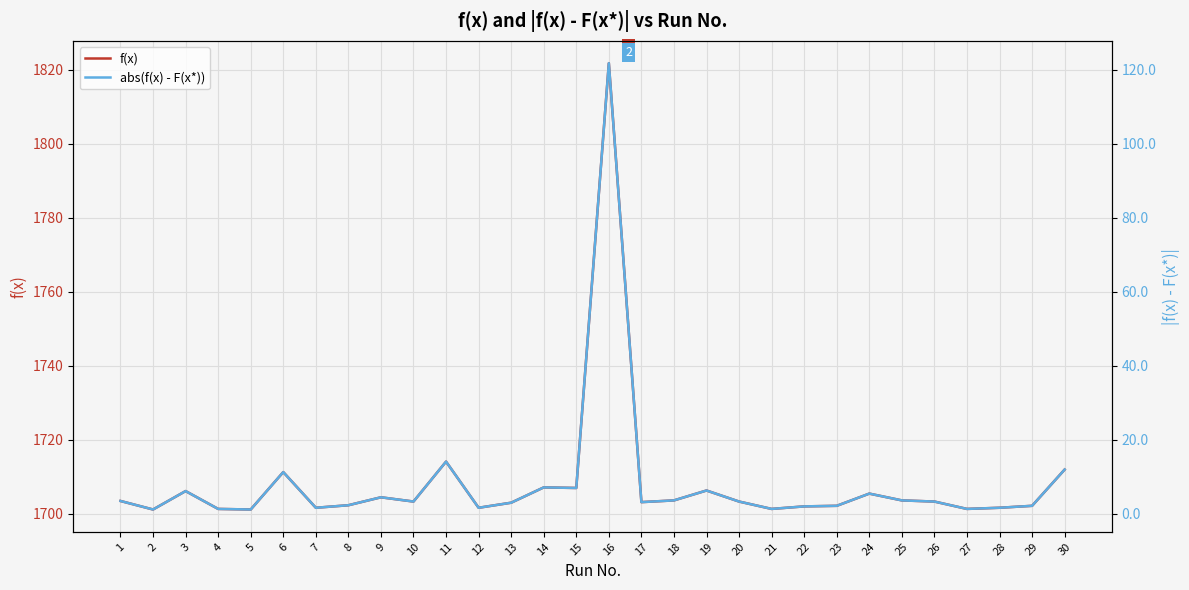

What is the difference between the abs(f(x) - F(x*)) values at 20 and 7?

1.7